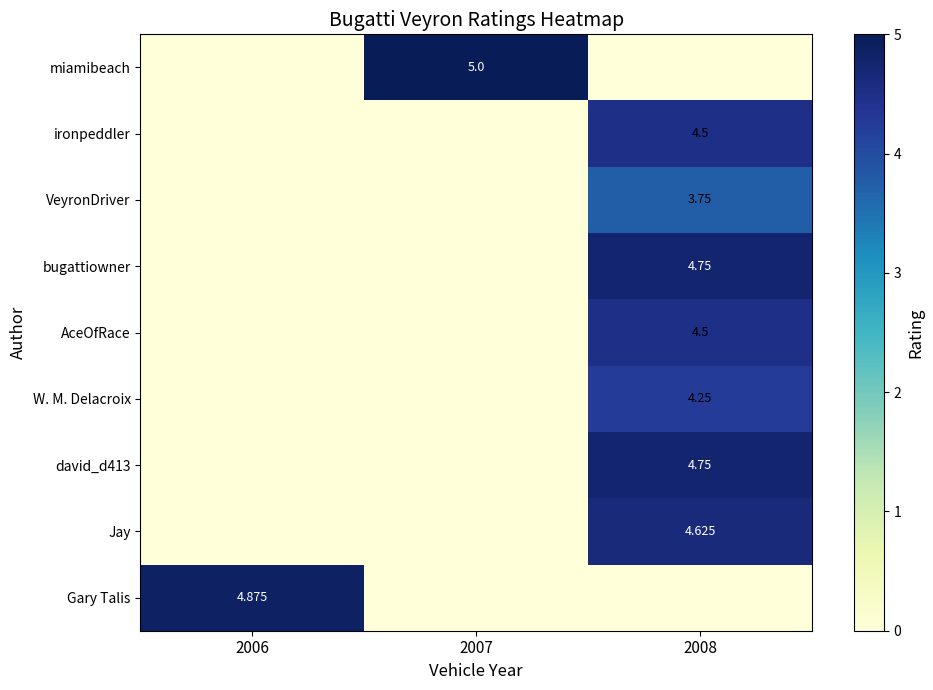

Is the value of bugattiowner at 2008 greater than the value of VeyronDriver at 2008?

Yes